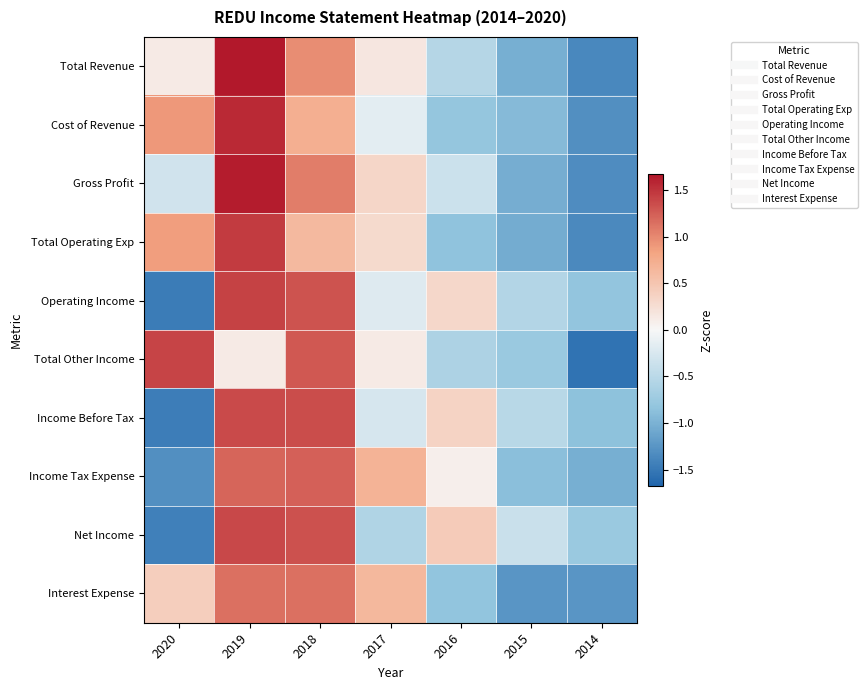

Reading left to right, transcribe all the data shown in this chart.

Total Revenue: 2020=0.1	2019=1.7	2018=1.0	2017=0.2	2016=-0.5	2015=-1.0	2014=-1.4
Cost of Revenue: 2020=0.9	2019=1.6	2018=0.7	2017=-0.2	2016=-0.8	2015=-0.9	2014=-1.3
Gross Profit: 2020=-0.3	2019=1.6	2018=1.1	2017=0.3	2016=-0.4	2015=-1.0	2014=-1.3
Total Operating Exp: 2020=0.9	2019=1.5	2018=0.6	2017=0.3	2016=-0.8	2015=-1.1	2014=-1.4
Operating Income: 2020=-1.5	2019=1.4	2018=1.3	2017=-0.2	2016=0.3	2015=-0.6	2014=-0.8
Total Other Income: 2020=1.4	2019=0.1	2018=1.3	2017=0.1	2016=-0.6	2015=-0.8	2014=-1.5
Income Before Tax: 2020=-1.5	2019=1.4	2018=1.4	2017=-0.3	2016=0.4	2015=-0.5	2014=-0.9
Income Tax Expense: 2020=-1.3	2019=1.2	2018=1.2	2017=0.7	2016=0.1	2015=-0.9	2014=-1.0
Net Income: 2020=-1.4	2019=1.4	2018=1.3	2017=-0.6	2016=0.4	2015=-0.4	2014=-0.8
Interest Expense: 2020=0.4	2019=1.1	2018=1.1	2017=0.6	2016=-0.8	2015=-1.2	2014=-1.2